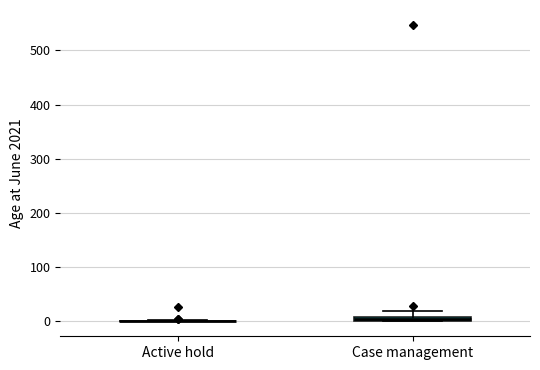

Where is the lower edge of the box for Case management on the y-axis? The values are not printed on the chart, so give them approximately, as read against the axis.

0